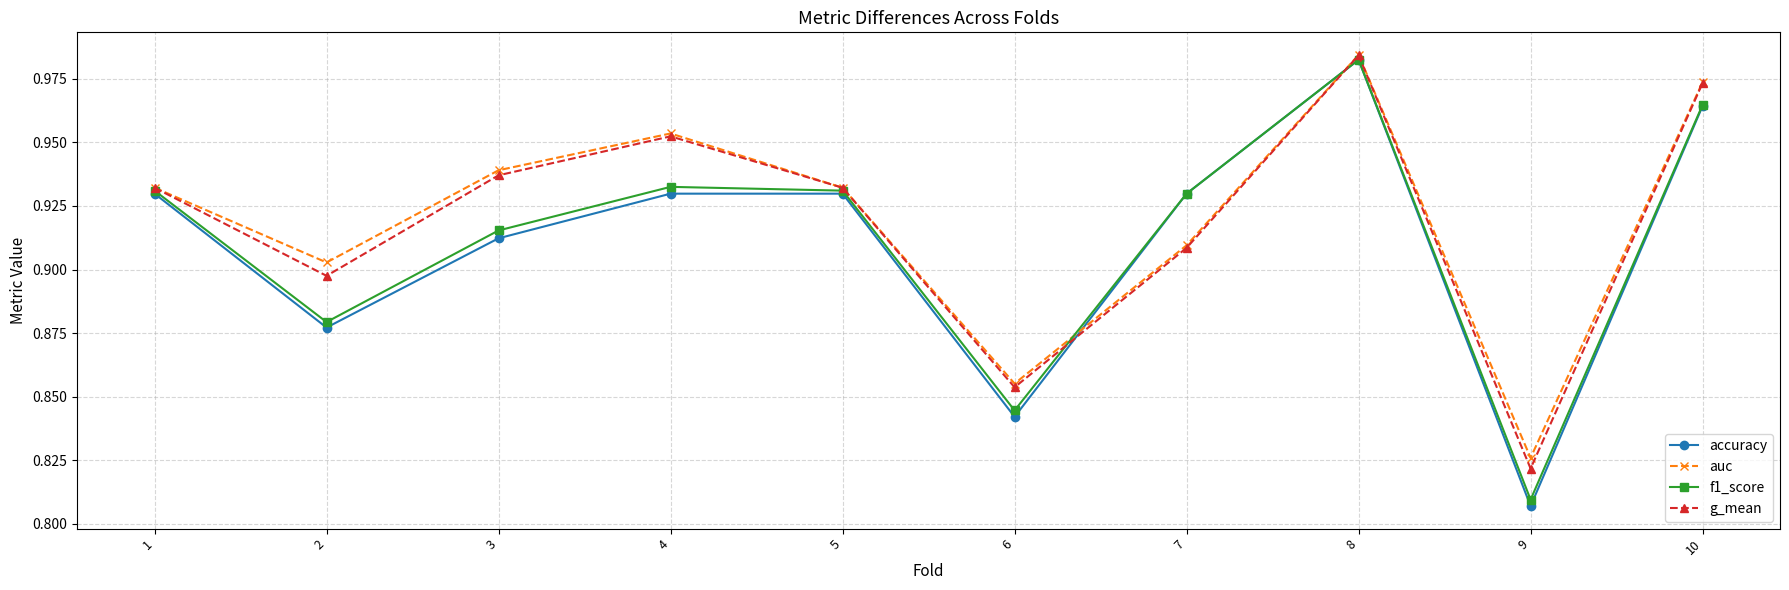

What is the difference between the accuracy values at 9 and 7?

0.1